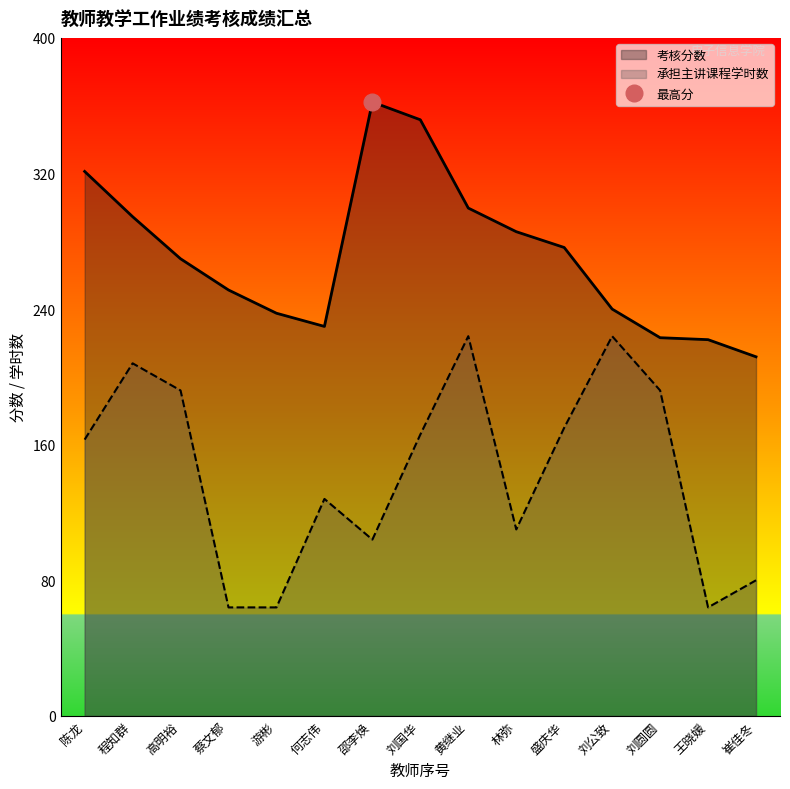

Reading left to right, extract all data points from this chart.

考核分数: 陈龙=321.2	程知群=294.5	高明裕=269.7	蔡文郁=251.3	游彬=237.6	何志伟=229.8	邵李焕=362.2	刘国华=351.7	黄继业=299.6	林弥=285.7	盛庆华=276.3	刘公致=240.0	刘圆圆=223.1	王晓媛=222.0	崔佳冬=211.8
承担主讲课程学时数: 陈龙=163.0	程知群=208.0	高明裕=192.0	蔡文郁=64.0	游彬=64.0	何志伟=128.0	邵李焕=104.0	刘国华=166.0	黄继业=224.0	林弥=110.0	盛庆华=170.0	刘公致=224.0	刘圆圆=192.0	王晓媛=64.0	崔佳冬=80.0